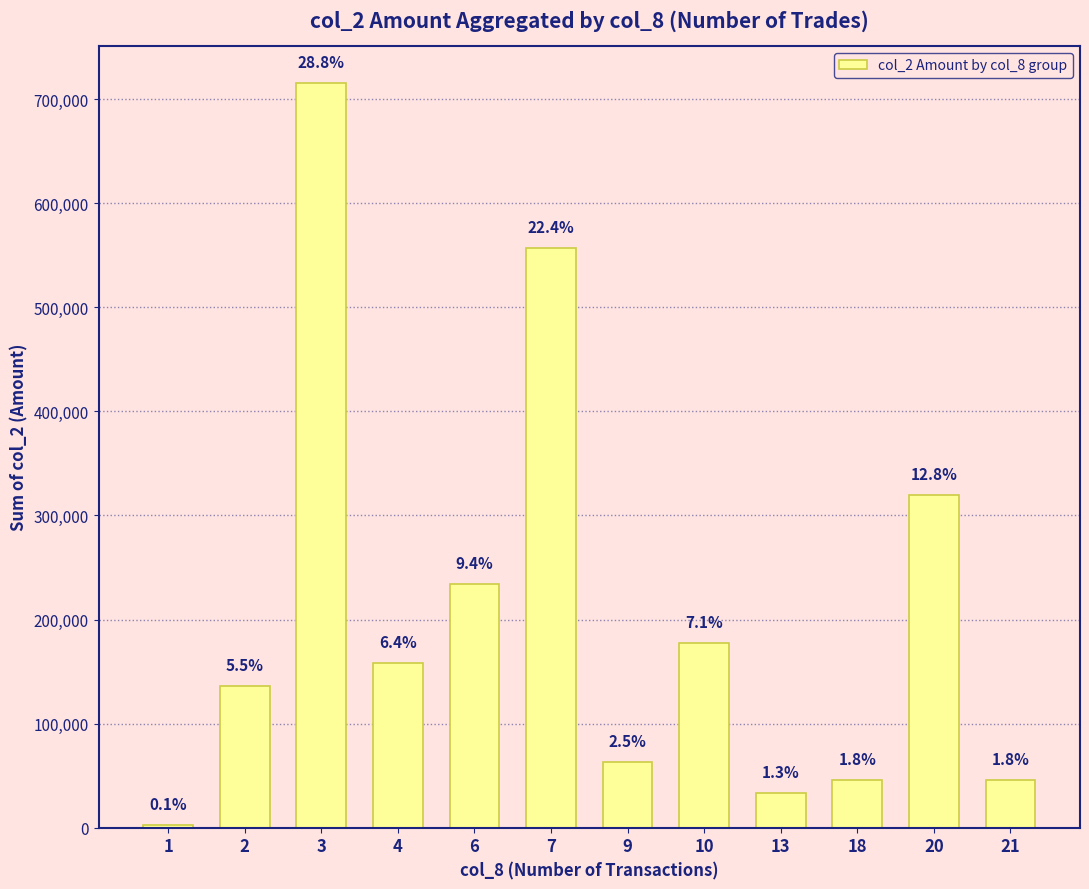

How many bars are there in total?

12